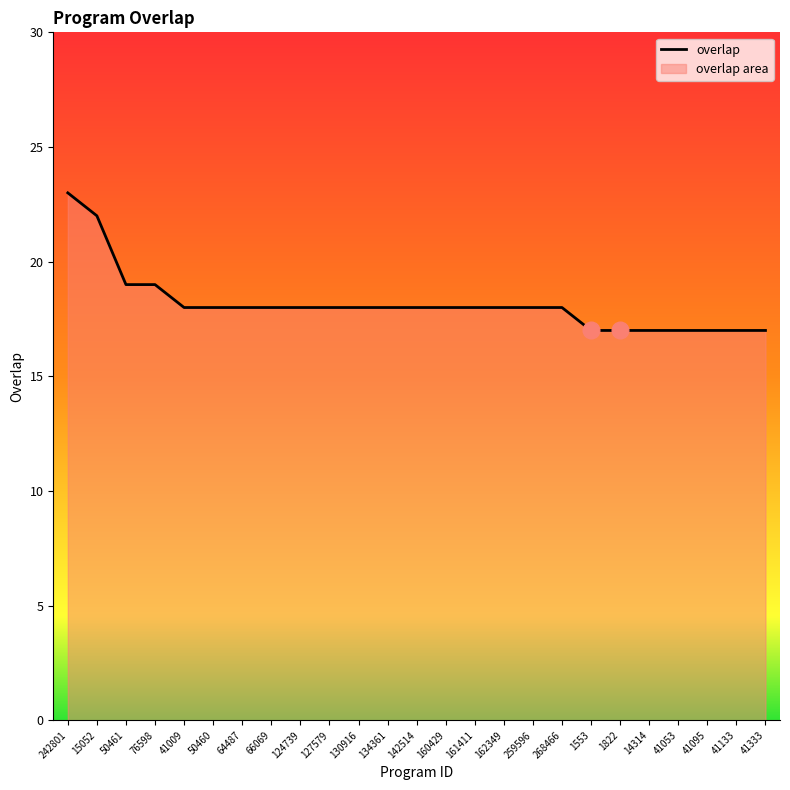

List the labels in order of value, smallest first.

1553, 1822, 14314, 41053, 41095, 41133, 41333, 41009, 50460, 64487, 66069, 124739, 127579, 130916, 134361, 142514, 160429, 161411, 162349, 259596, 268466, 50461, 76598, 15052, 242801